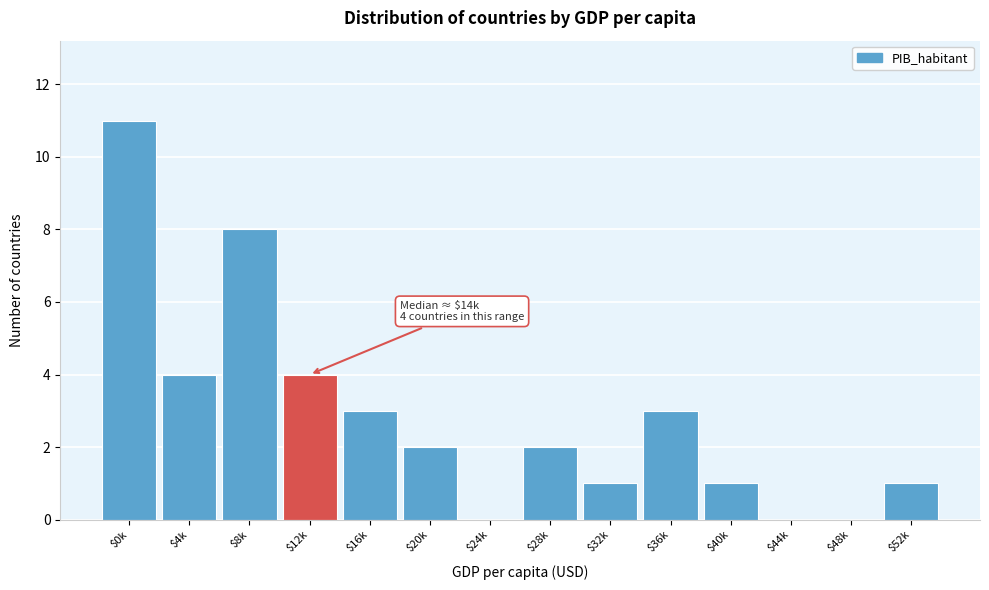

True or false: the data shows 7 at $24k.

False